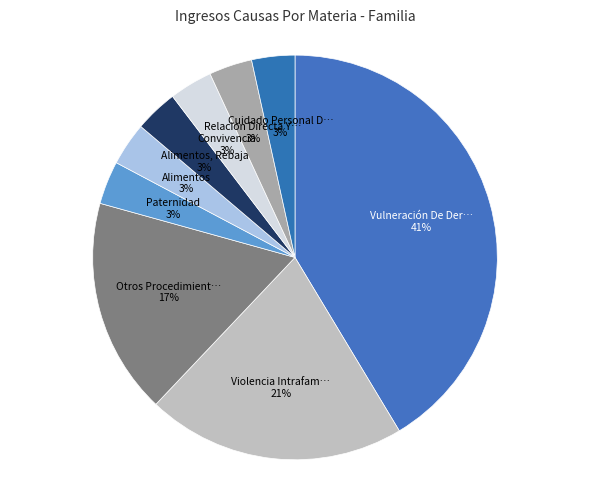

How many segments does this pie chart have?

9